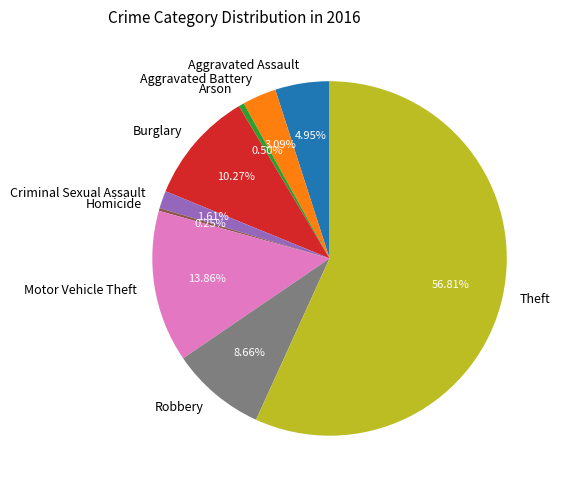

To the nearest percent, what percentage of the pie is Aggravated Battery?

3%